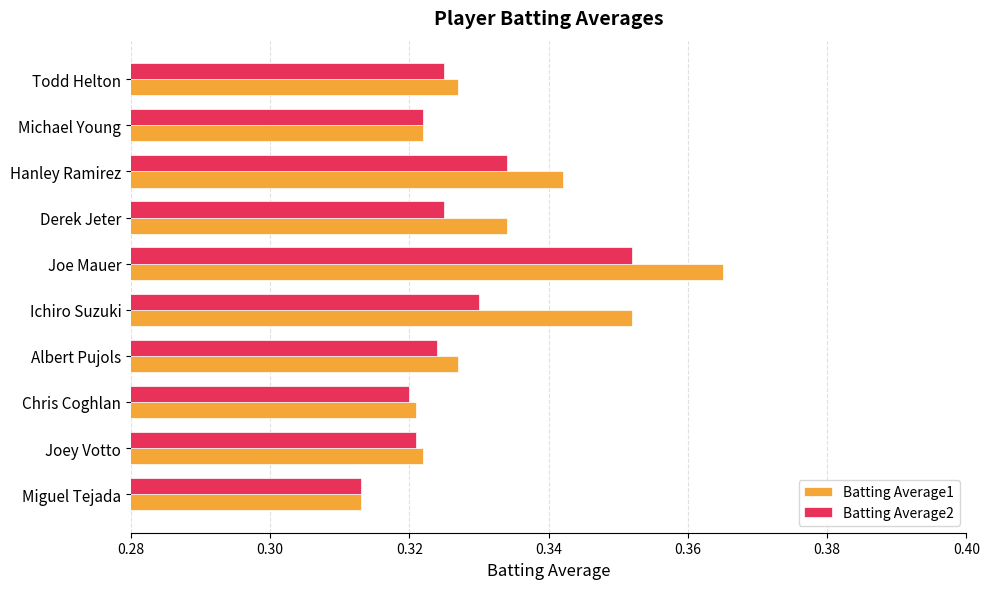

At which label is Batting Average2 closest to 0?

Miguel Tejada